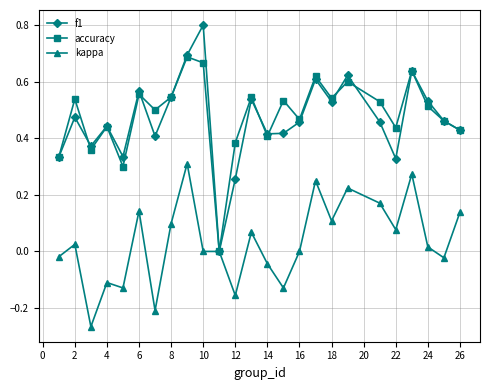

What is the greatest value displayed?

0.8